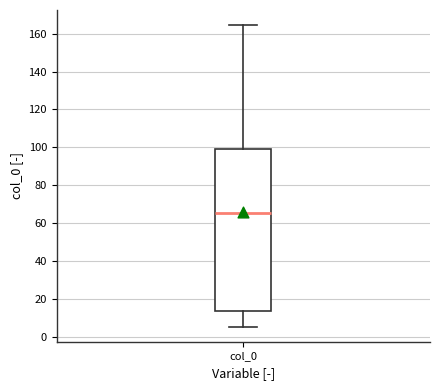

Transcribe this box plot: give where the median line is, the range the box spans, and where the two whiskers end, as read against the y-axis. The values are not printed on the chart, so give them approximately, as read against the axis.

median 66, box 14 to 98, whiskers 6 to 164